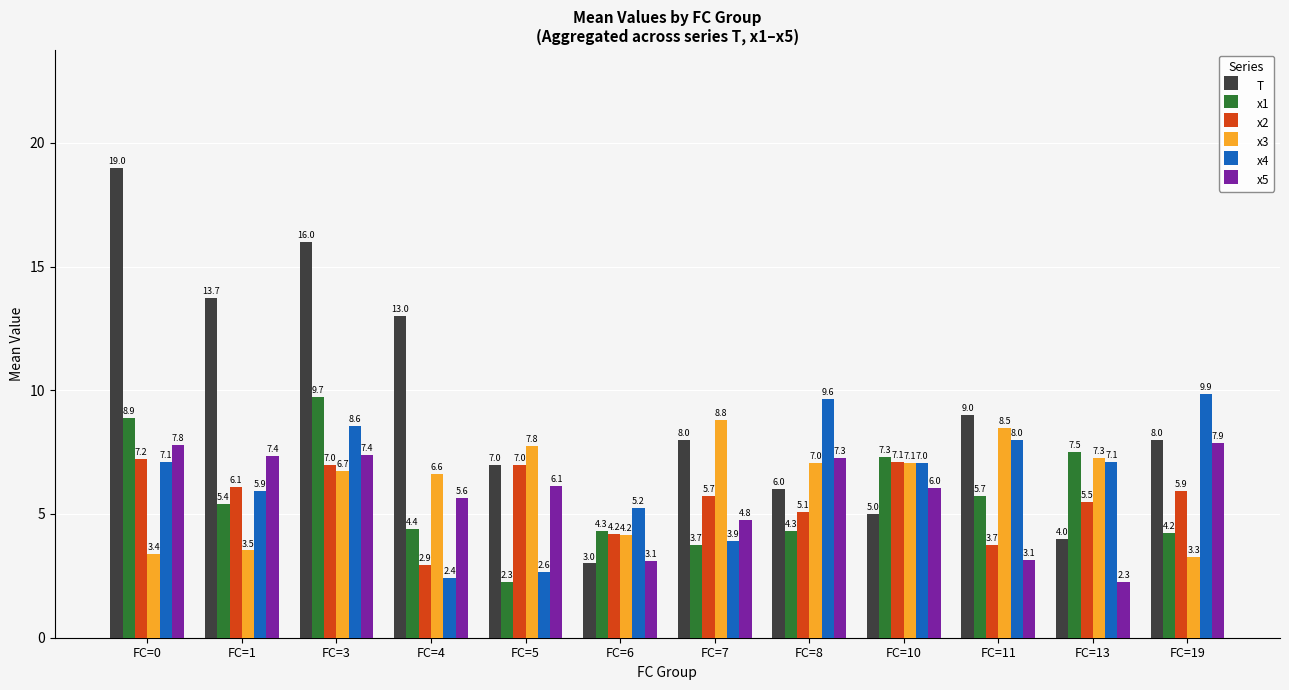

What is the value of the x3 bar at the 3rd from the left?

6.7